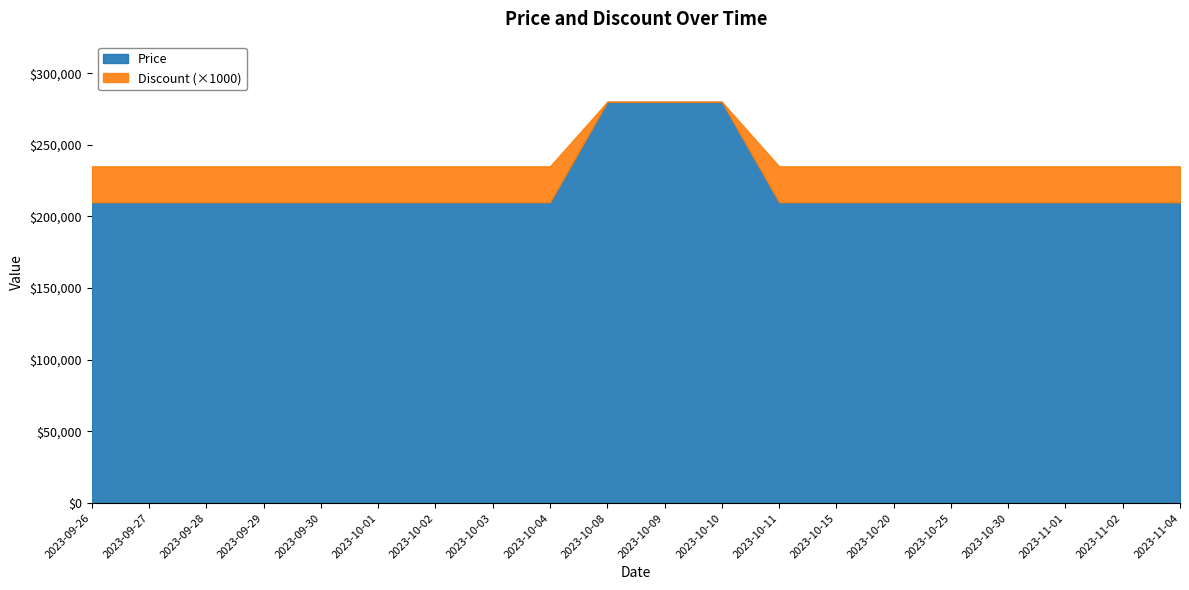

What is the sum of all Discount values?

425